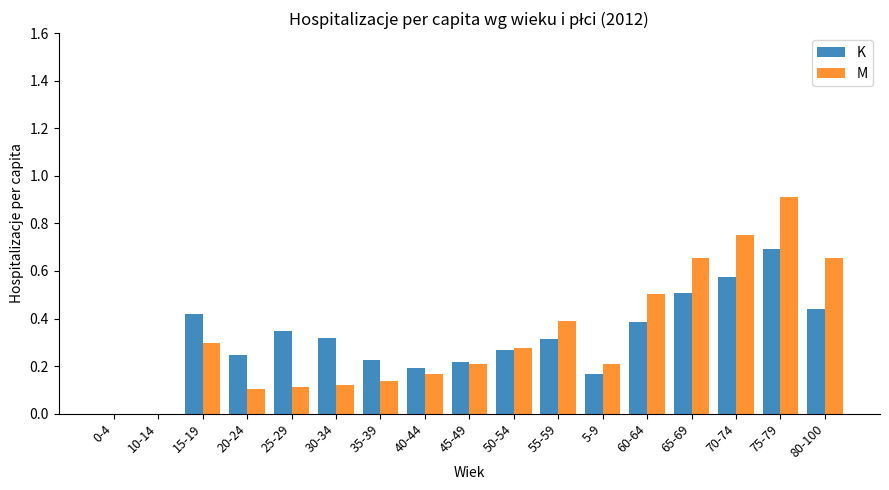

What are all the series names shown in the legend?

K, M